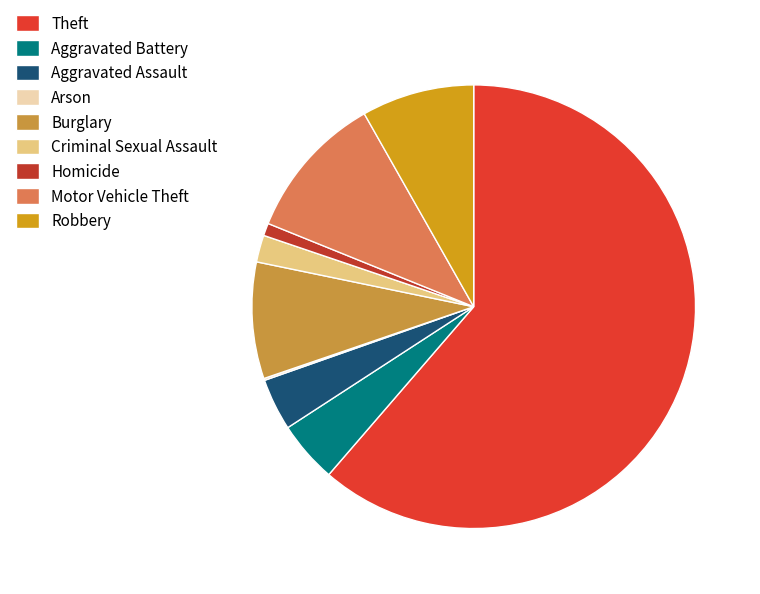

To the nearest percent, what is the difference between the largest and smallest slice percentages?

61%